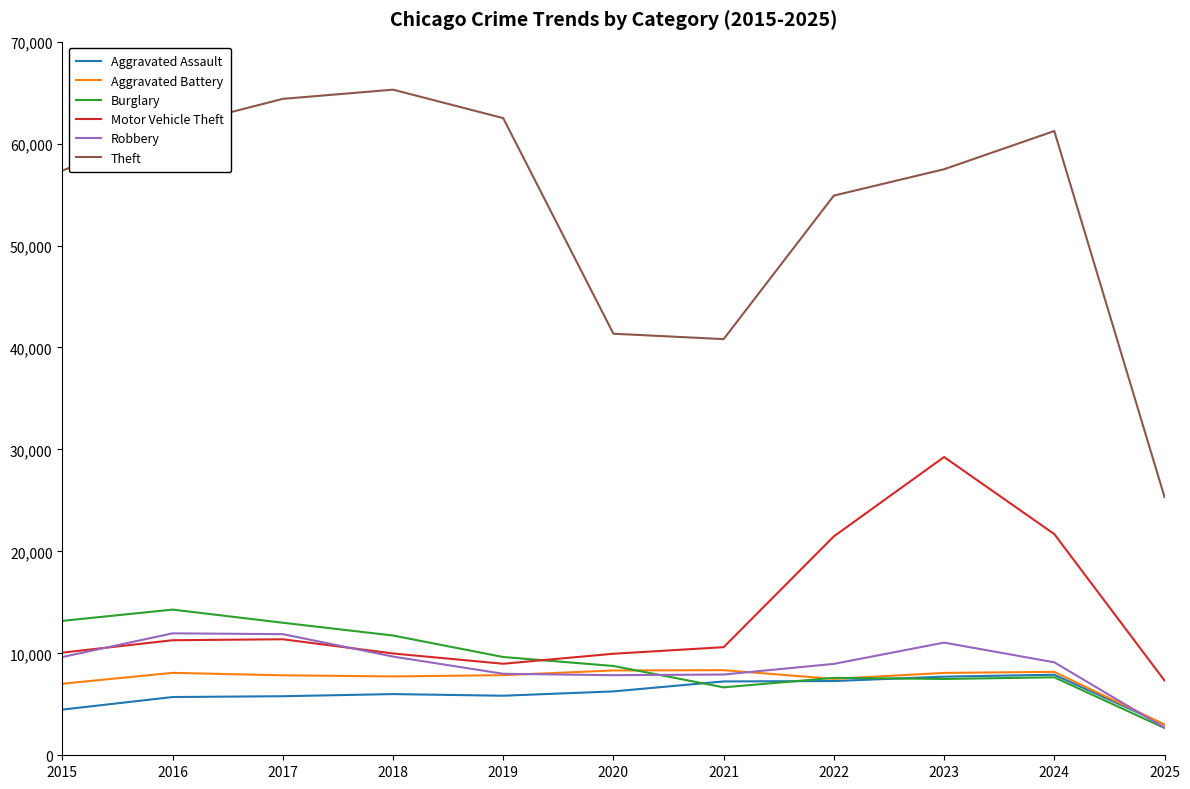

In Aggravated Battery, how many points are higher than both neighbors (excluding endpoints)?

3